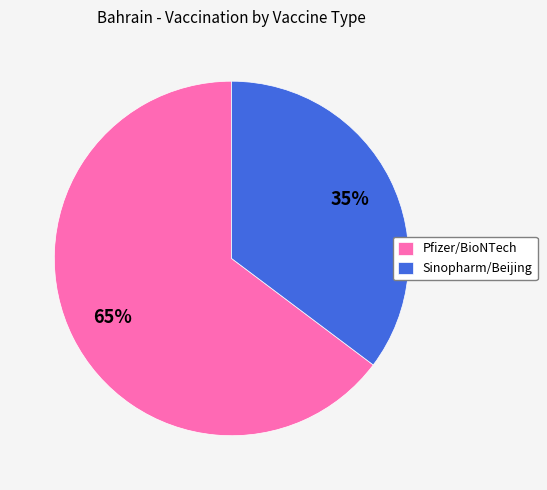

Which slice represents more than half of the pie?

Pfizer/BioNTech